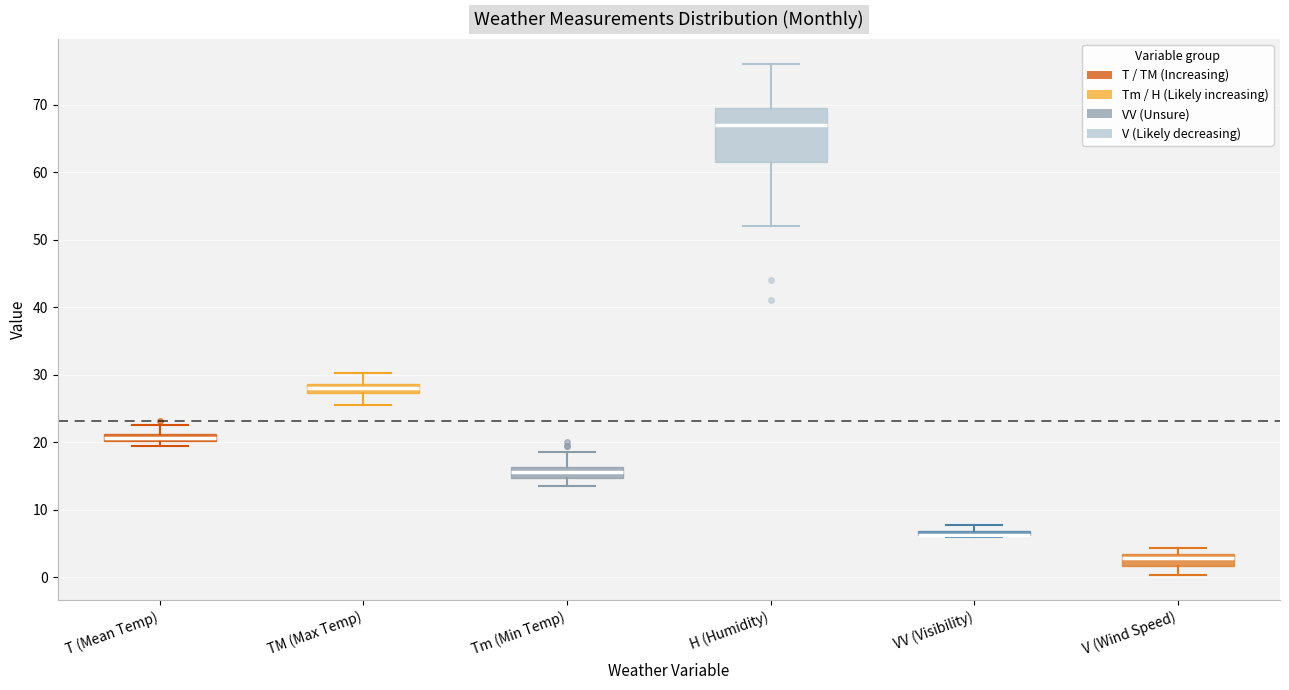

Which box is the tallest, from its lower edge to its upper edge?

H (Humidity)